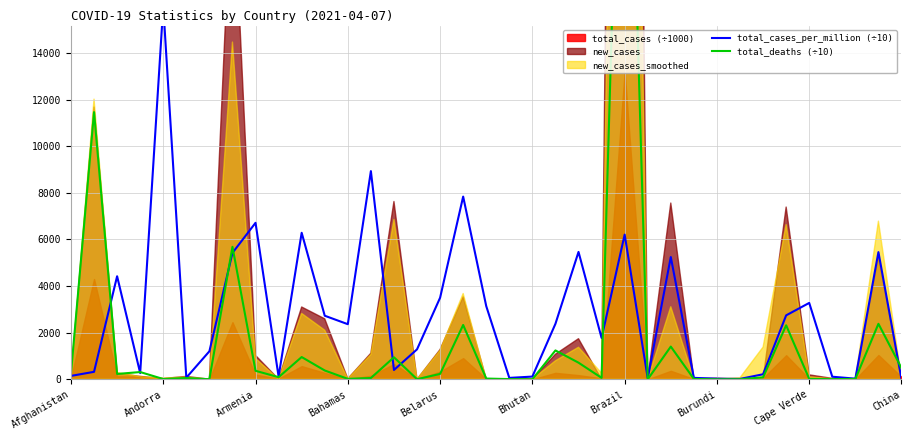

How many data points does each series have?

37